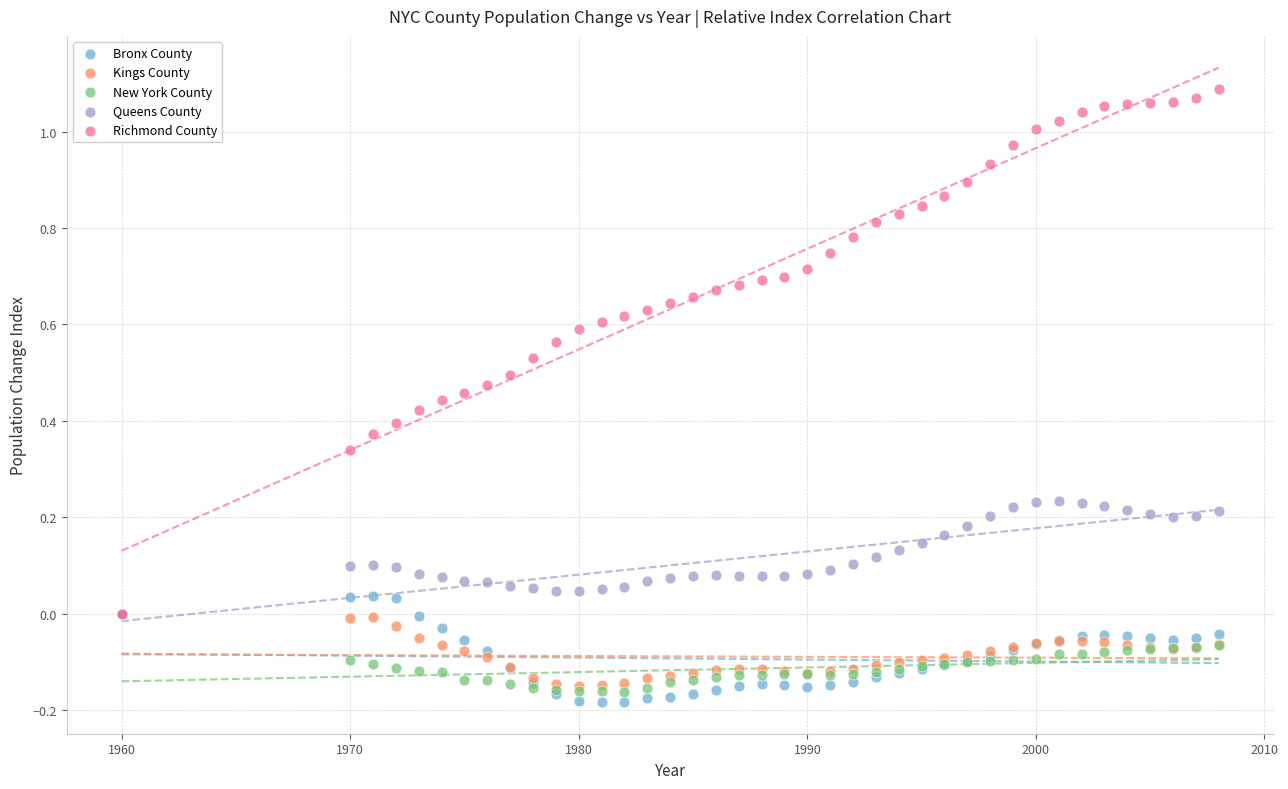

What are all the series names shown in the legend?

Bronx County, Kings County, New York County, Queens County, Richmond County